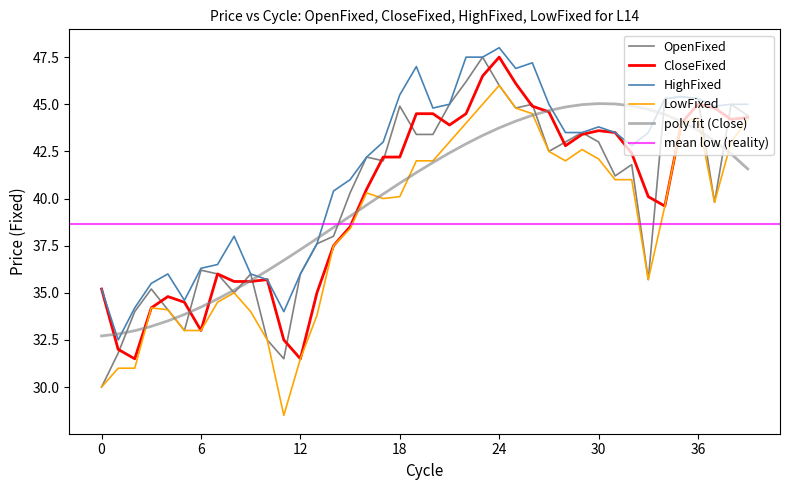

What is the average value of the HighFixed series?

41.5